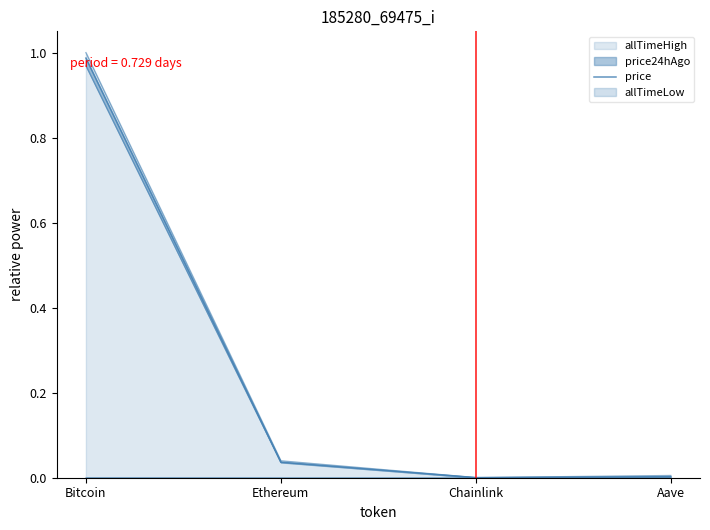

How many lines are shown in the chart?

1